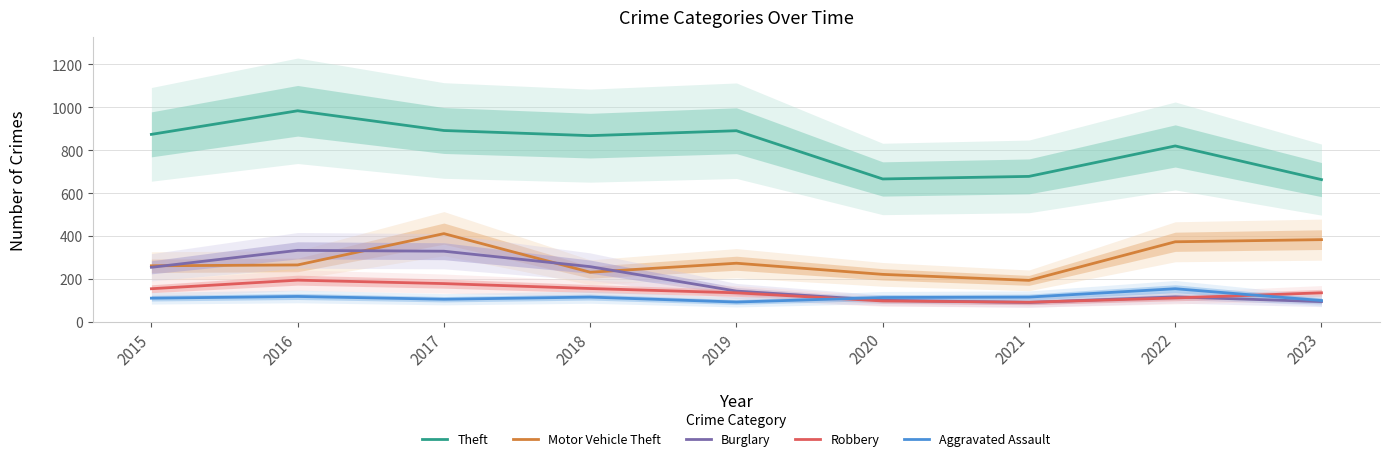

What is the value of the Theft point at the 1st from the left?

874